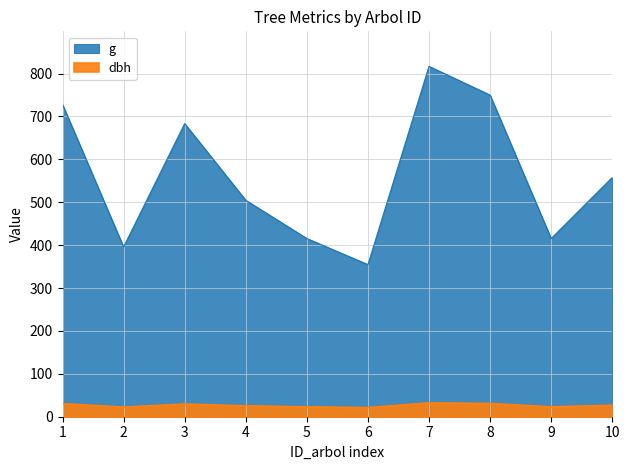

Does the chart display data point markers on the line(s)?

No